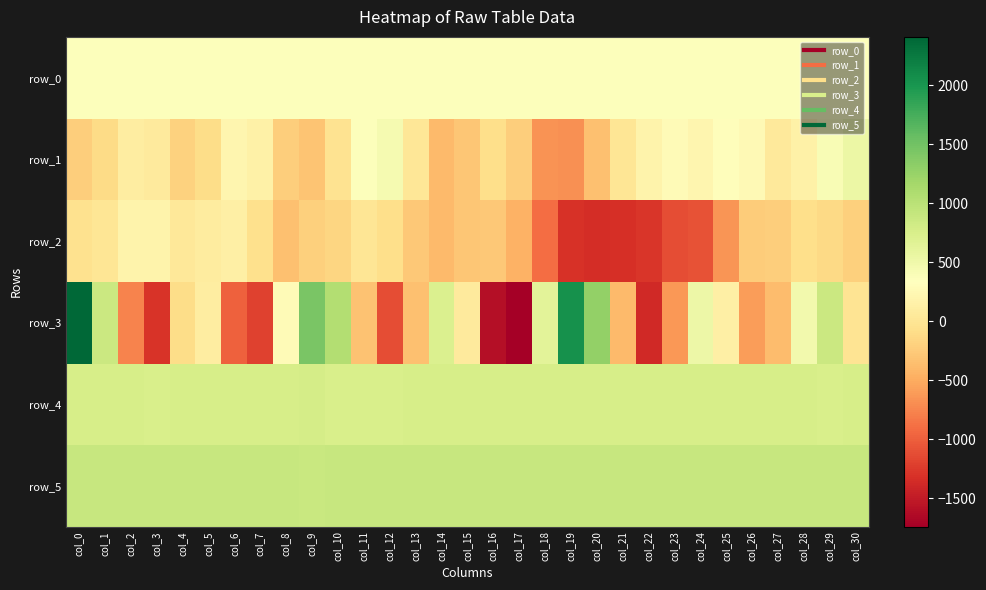

Which series has the widest spread of values?

row_3